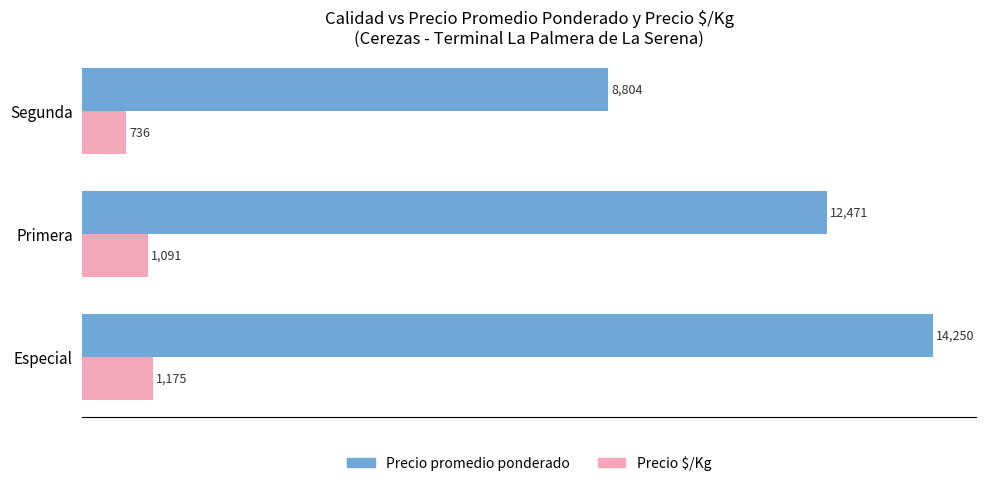

Rank the categories by Precio $/Kg value from lowest to highest.

Segunda, Primera, Especial